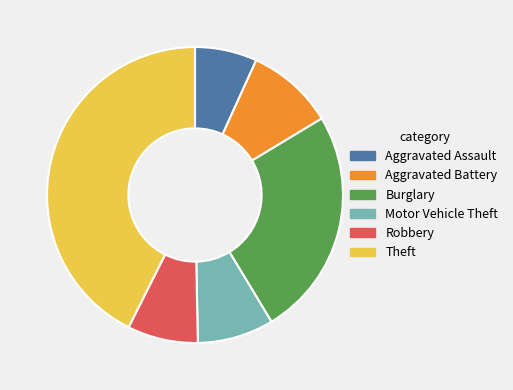

Is the sum of Aggravated Assault and Burglary greater than half?

No